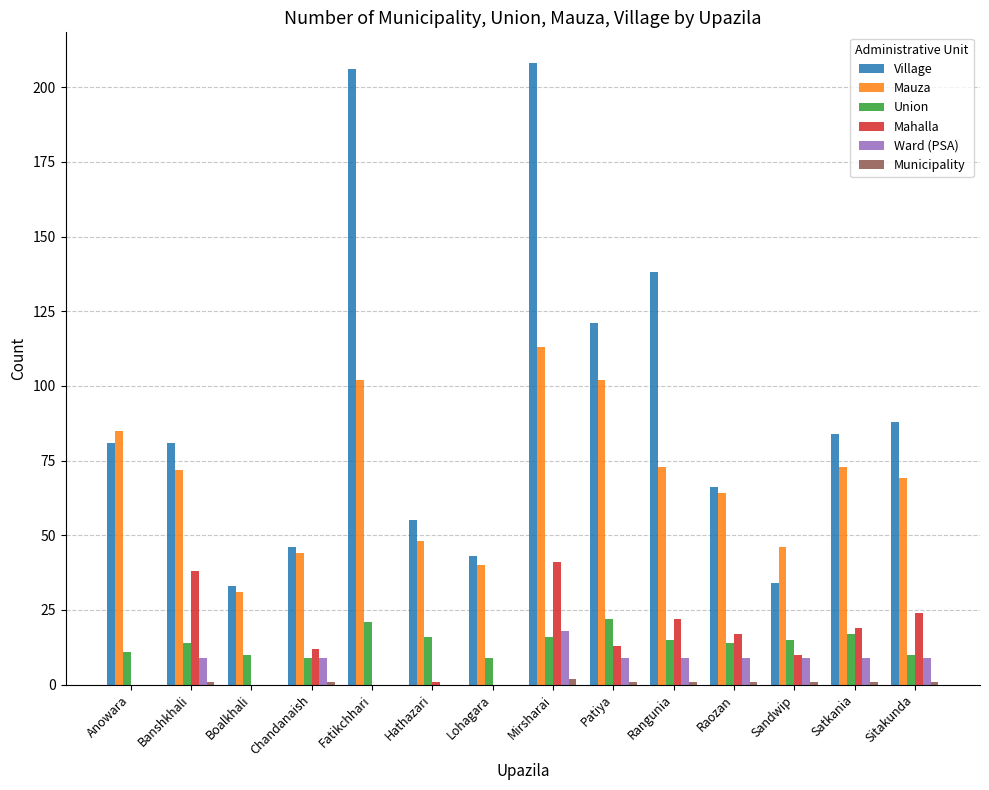

True or false: Mahalla has a value of 0 at Boalkhali.

True